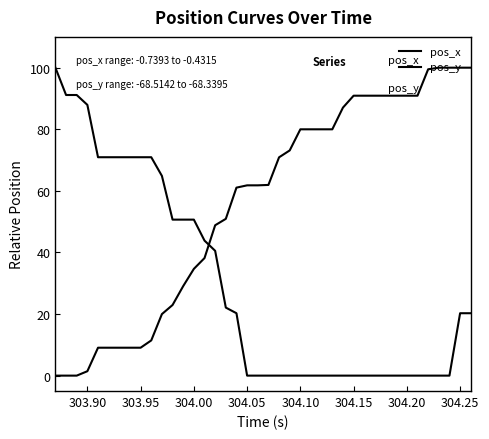

Which series has the largest range (max minus min)?

pos_x